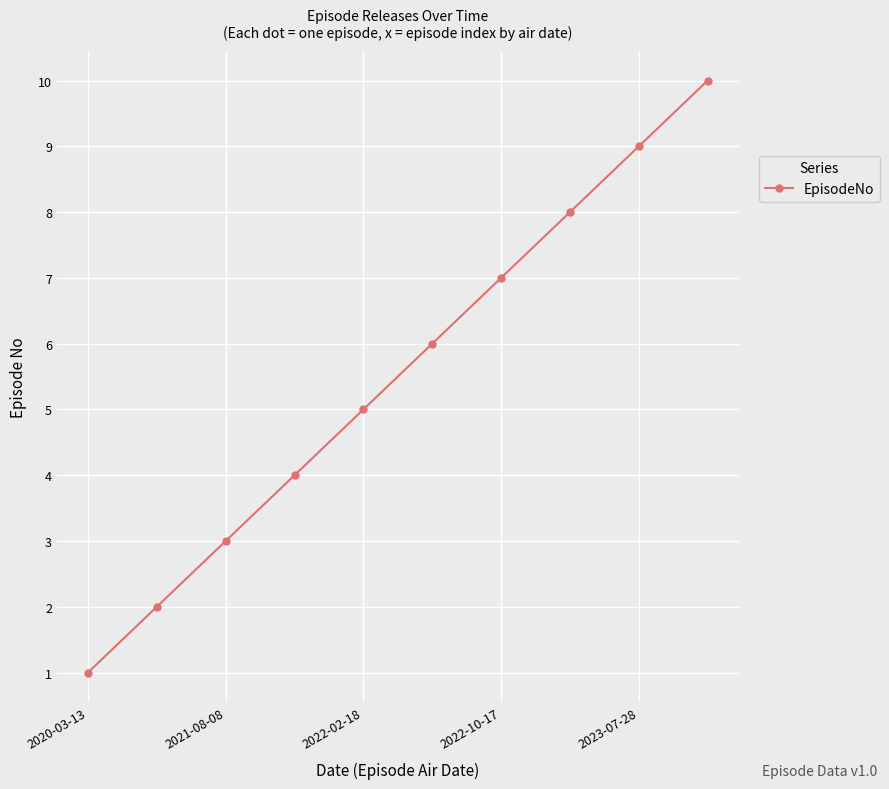

What is the difference between the second highest and second lowest values?

7